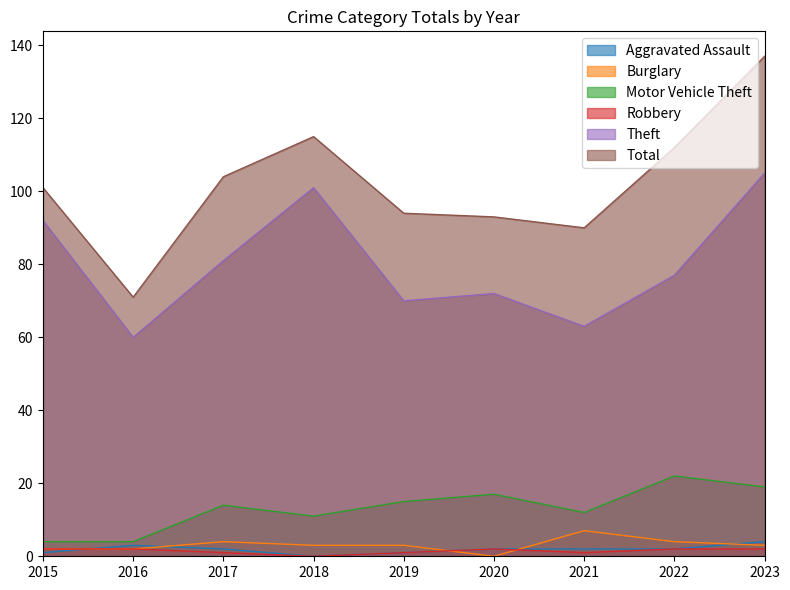

True or false: Motor Vehicle Theft and Robbery intersect in this chart.

False